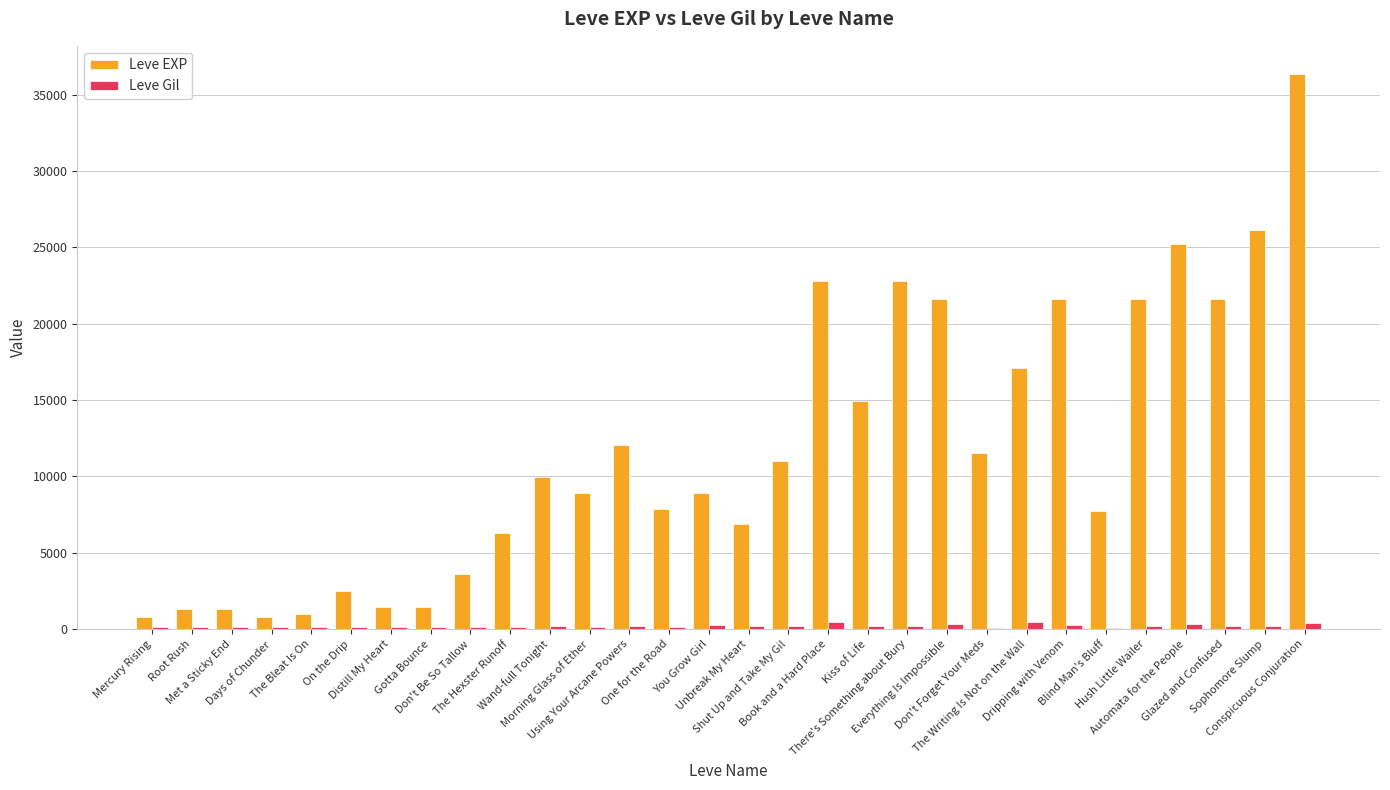

At which label does Leve Gil first exceed 175?

Wand-full Tonight